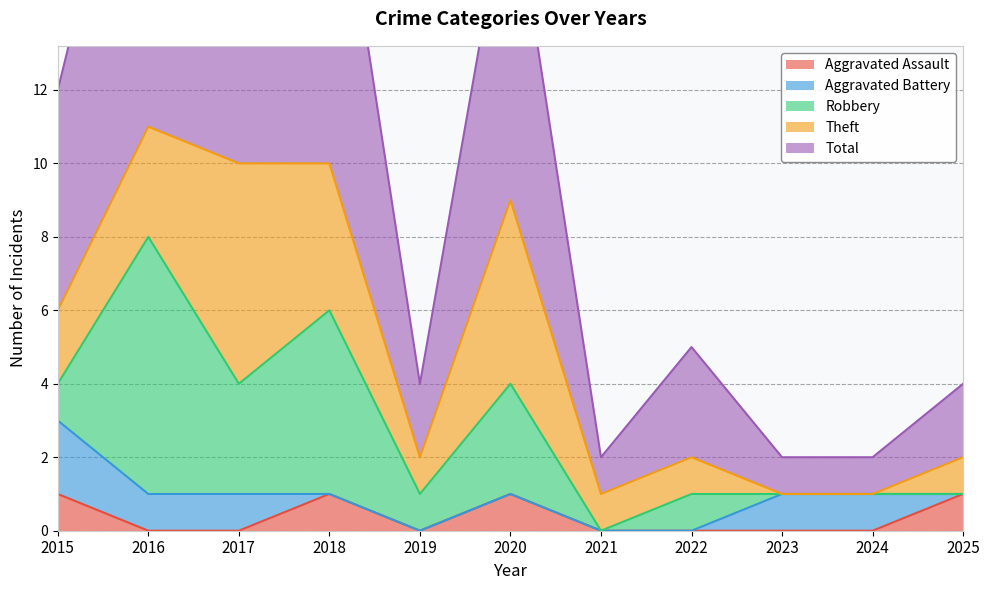

The Total series shows 2 at 2019. True or false?

True